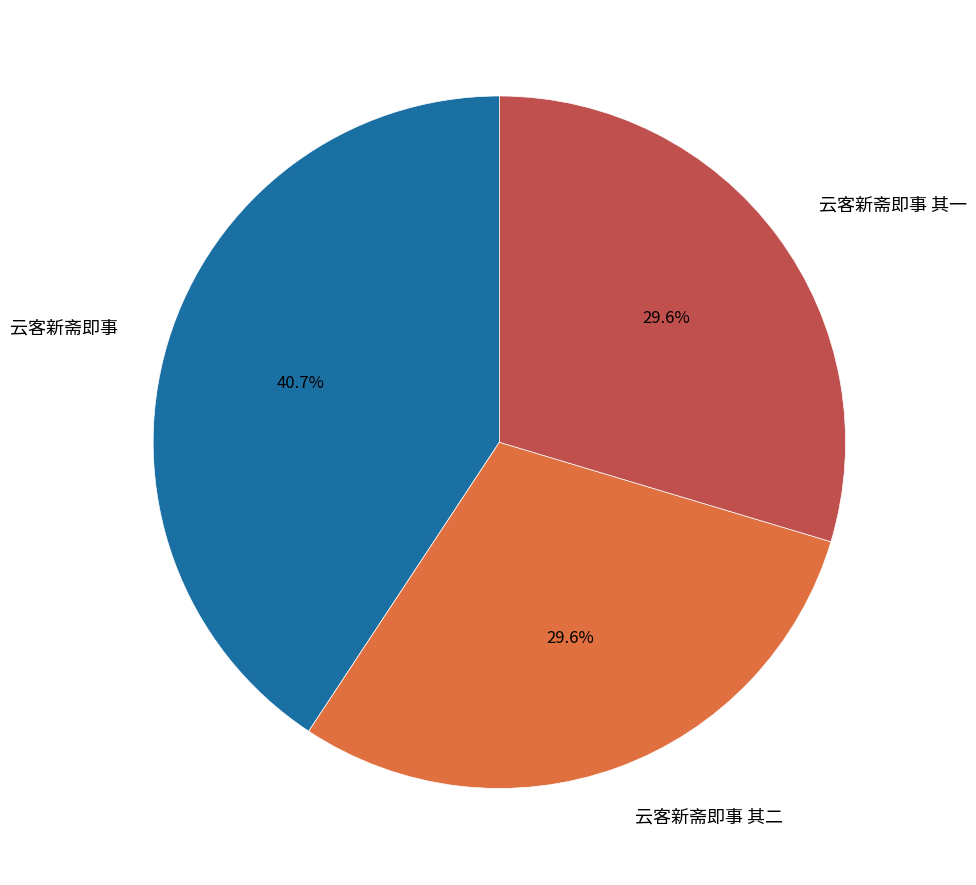

Is there any slice that represents more than half of the pie?

No